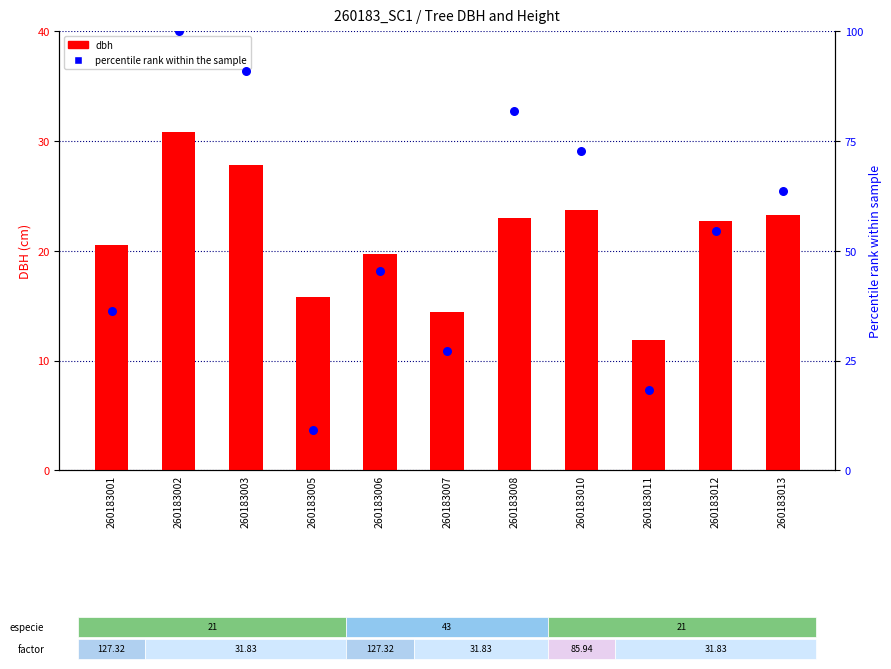

Which series contains the highest Y value?

percentile rank within the sample